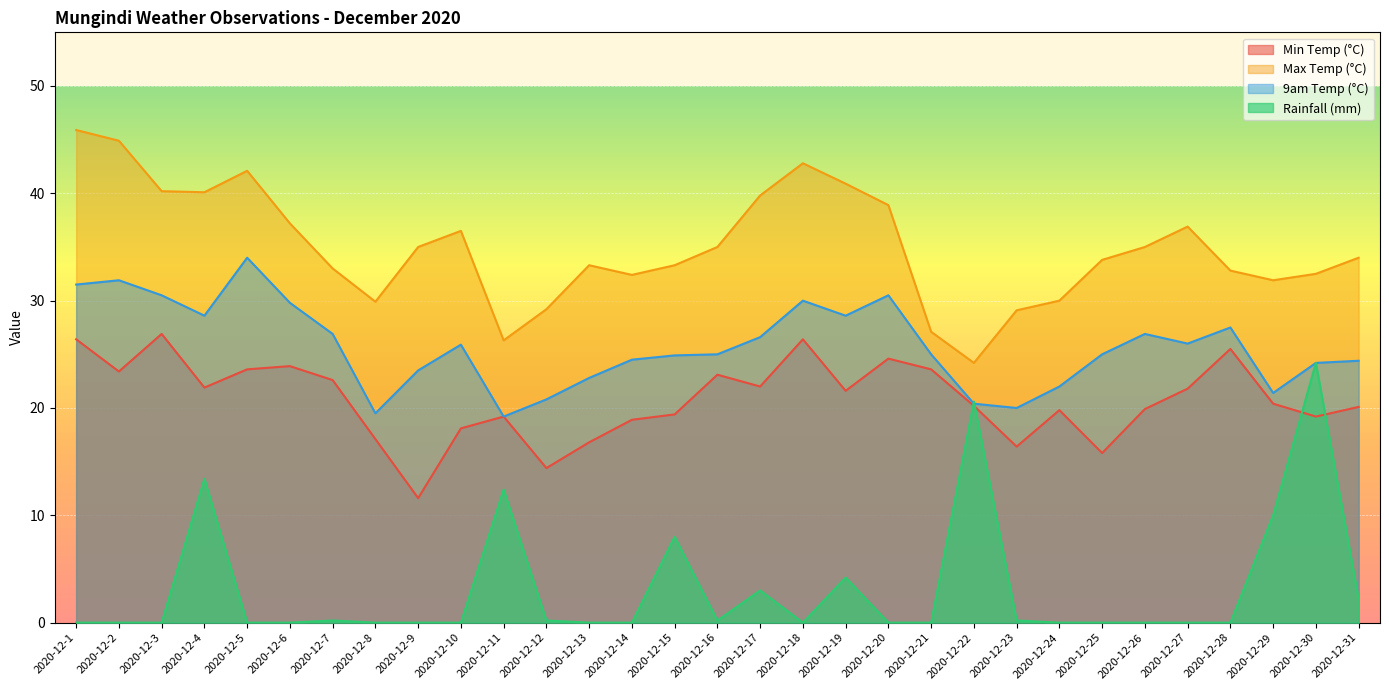

What is the difference between the second highest and minimum values in the 9am Temp (°C) series?

12.7